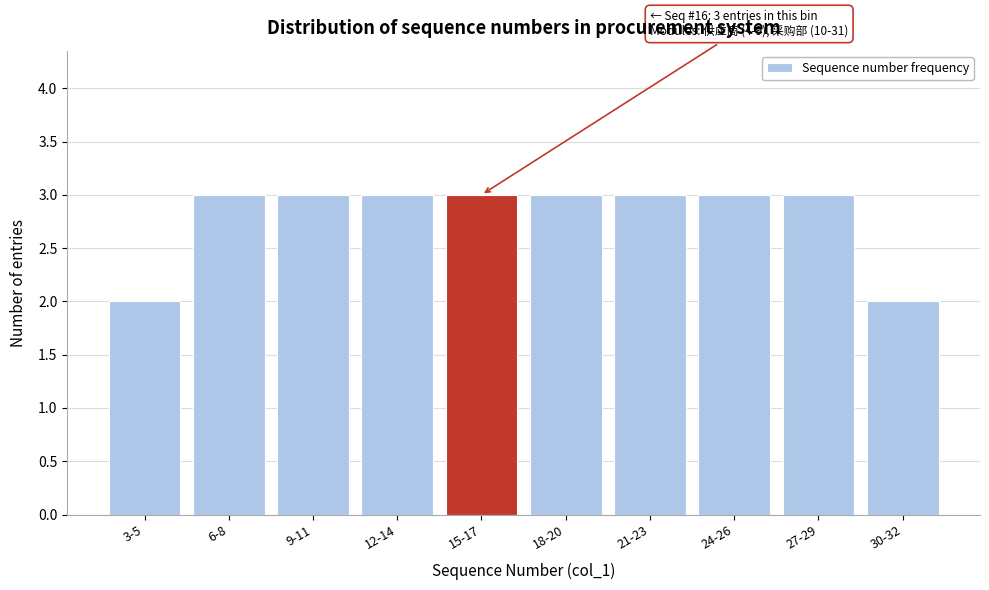

Reading right to left, what are all the values shown in this chart?

2	3	3	3	3	3	3	3	3	2